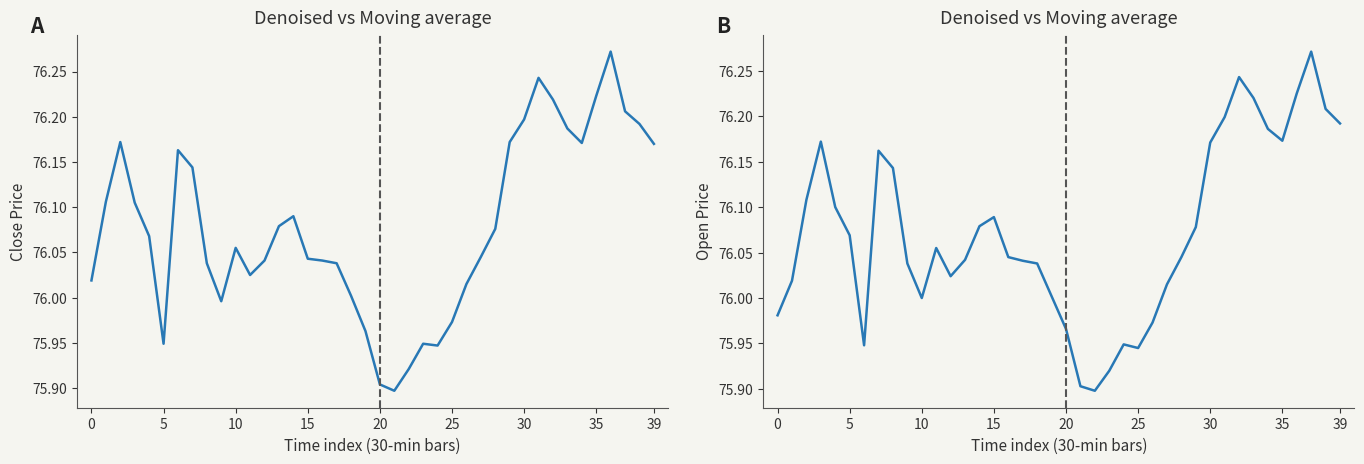

True or false: close has more than 0 points higher than both neighbors.

True